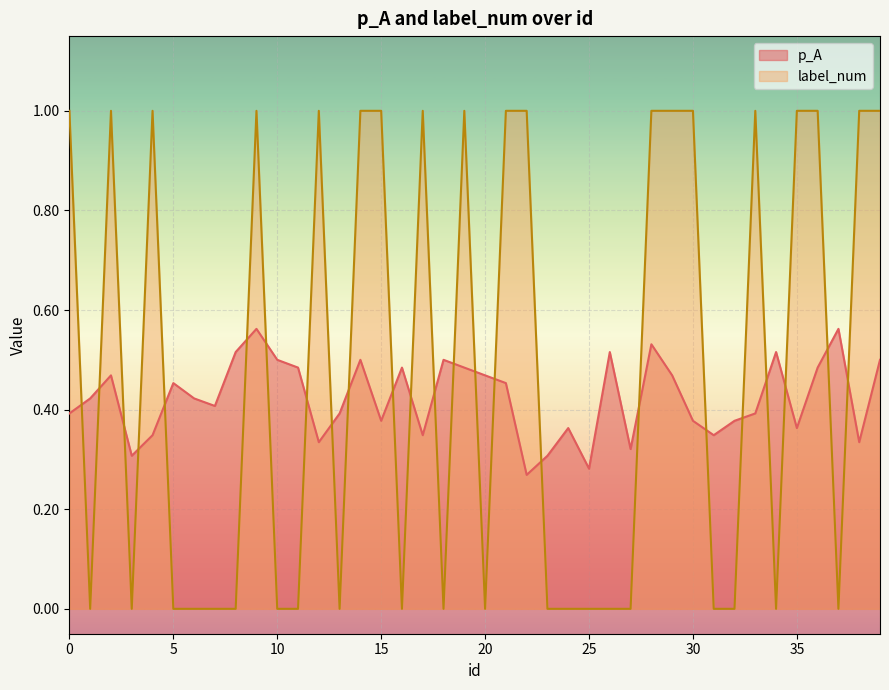

Is it true that p_A equals 0.5 at 39?

True